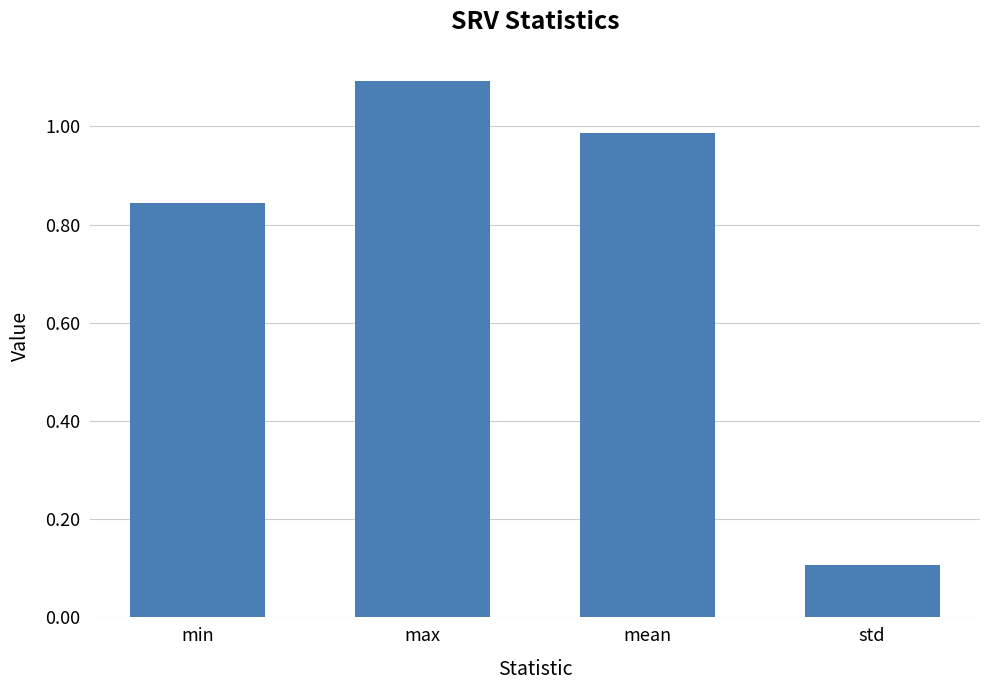

List the labels in order of value, largest first.

max, mean, min, std